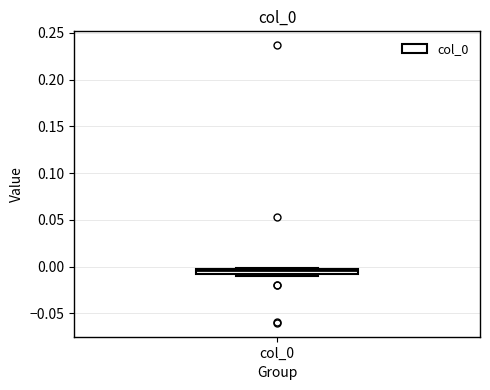

Where does the median line of the box for col_0 sit on the y-axis? The values are not printed on the chart, so give them approximately, as read against the axis.

-0.005